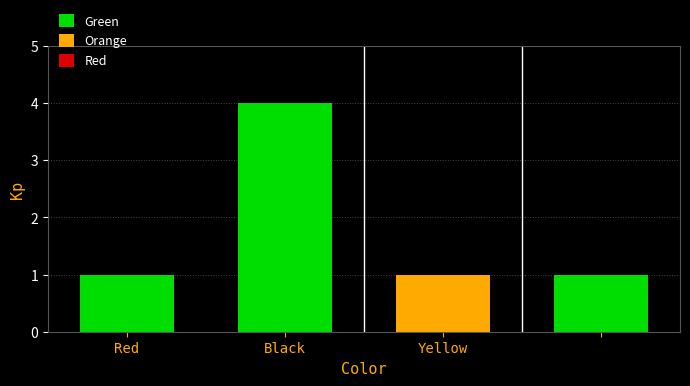

How many bars are there in total?

4